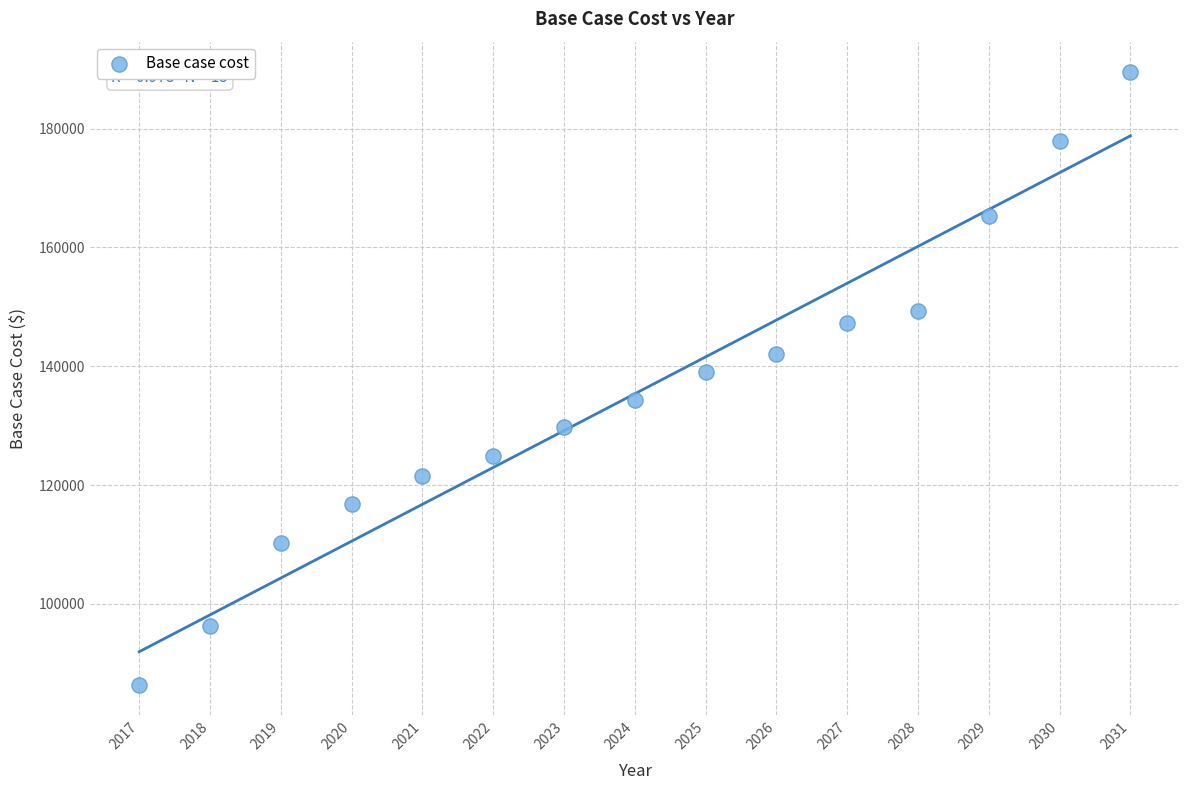

What is the range of X values (max minus min)?

14.0